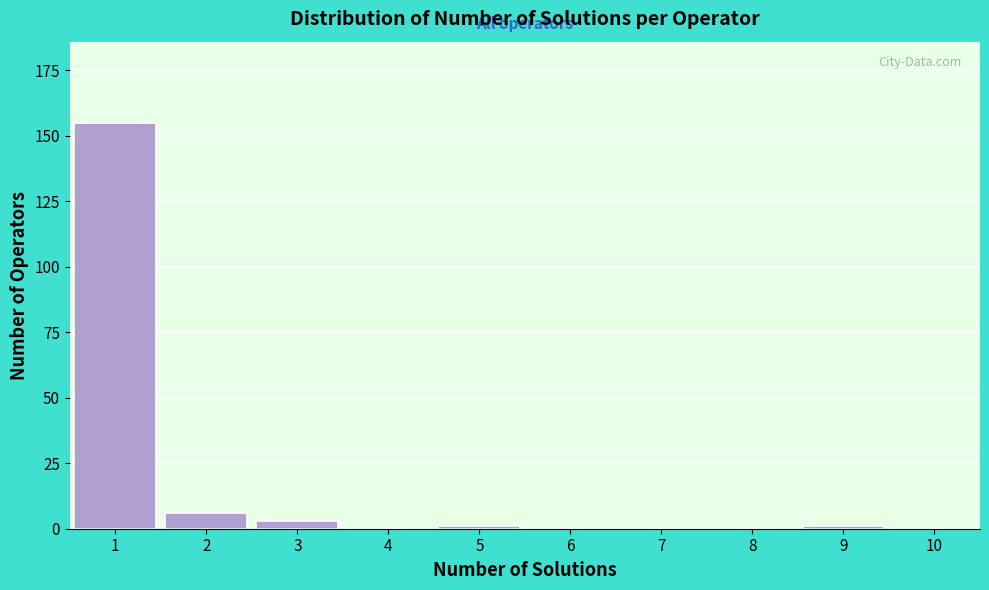

Reading left to right, list all the values displayed in this chart.

1=155	2=6	3=3	4=0	5=1	6=0	7=0	8=0	9=1	10=0